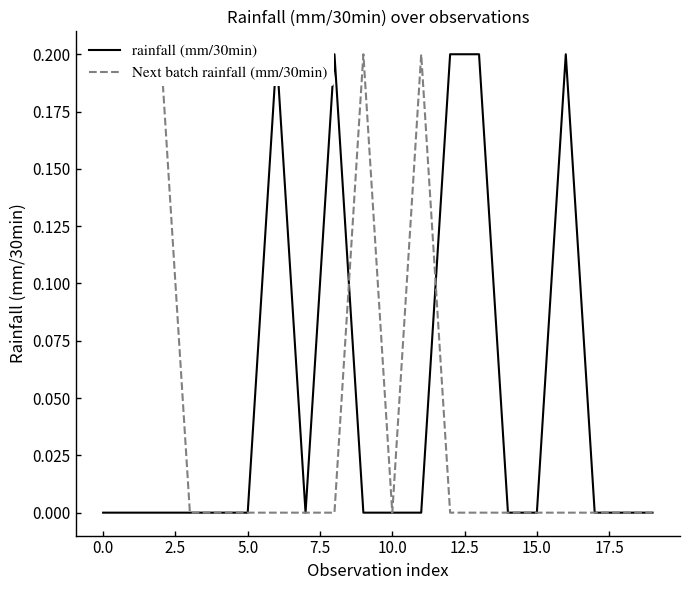

Is the value of rainfall (mm/30min) at 5.0 greater than the value of Next batch rainfall (mm/30min) at 15.0?

No